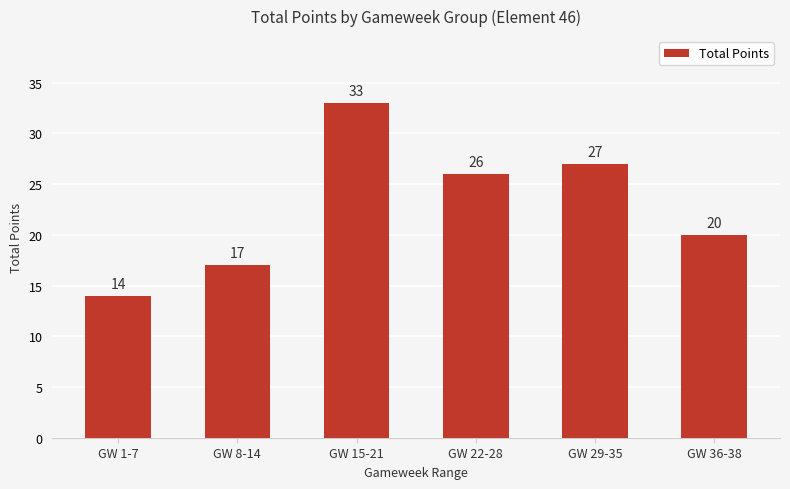

Read the value at GW 22-28.

26